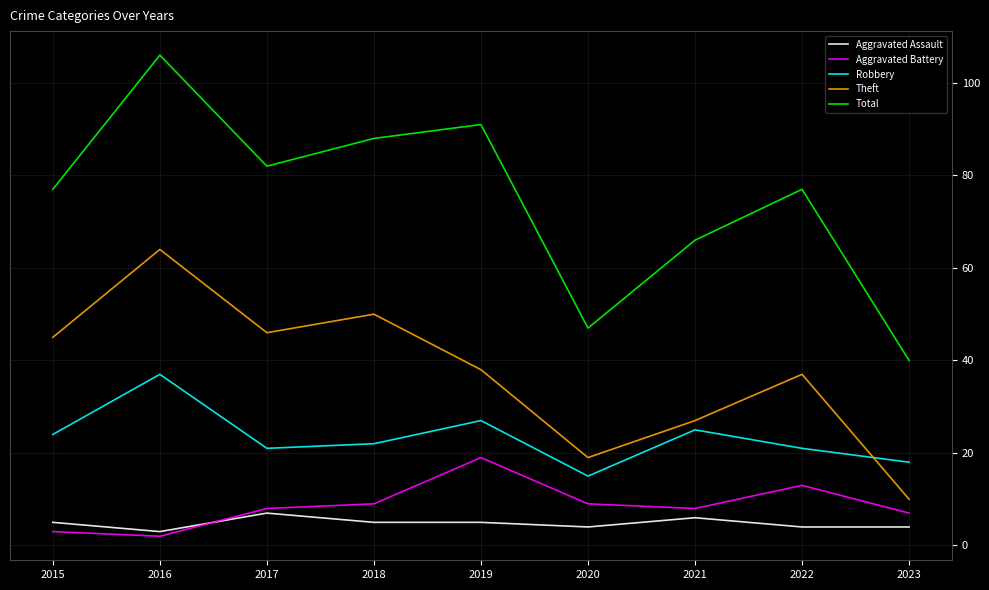

Count the number of categories in the chart.

9